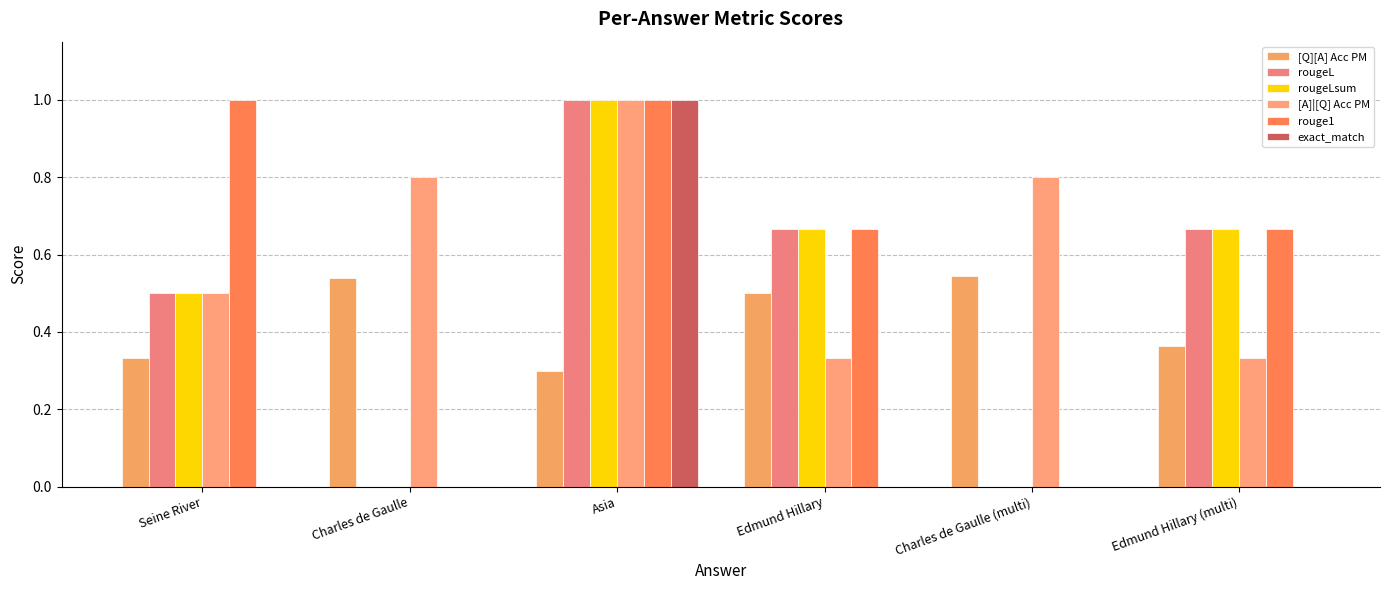

How many groups of bars are there?

6